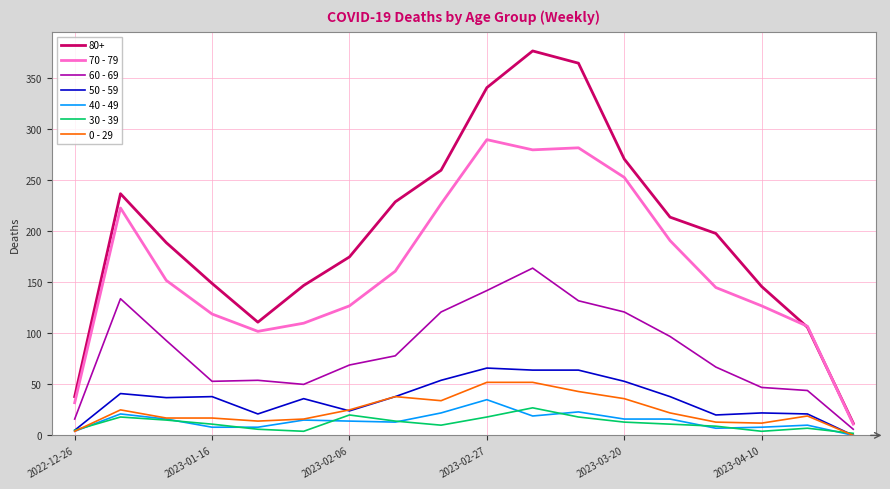

Which series has the widest spread of values?

80+